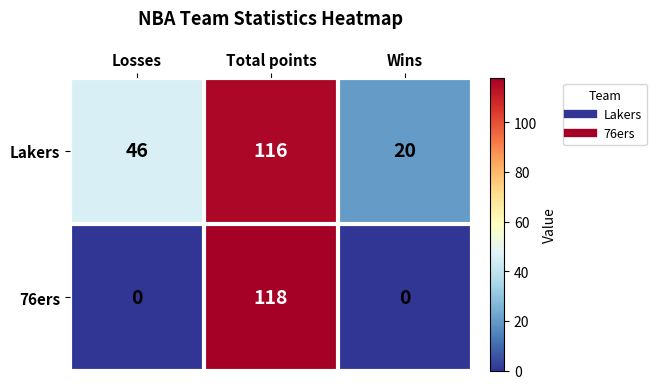

The 76ers series shows 0 at Losses. True or false?

True